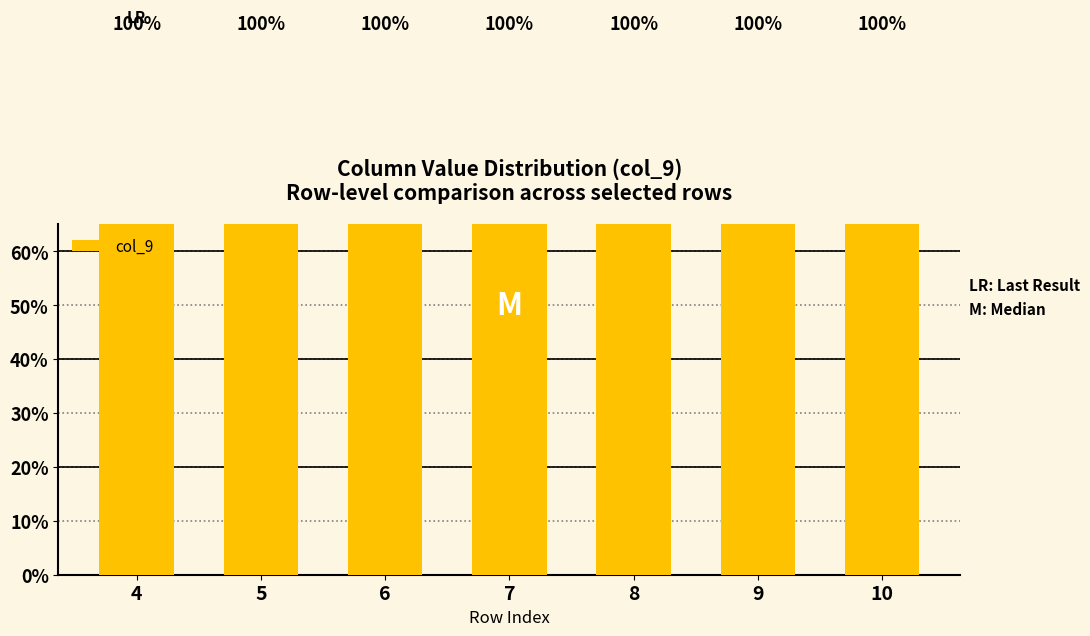

At which label is the value closest to 99?

5